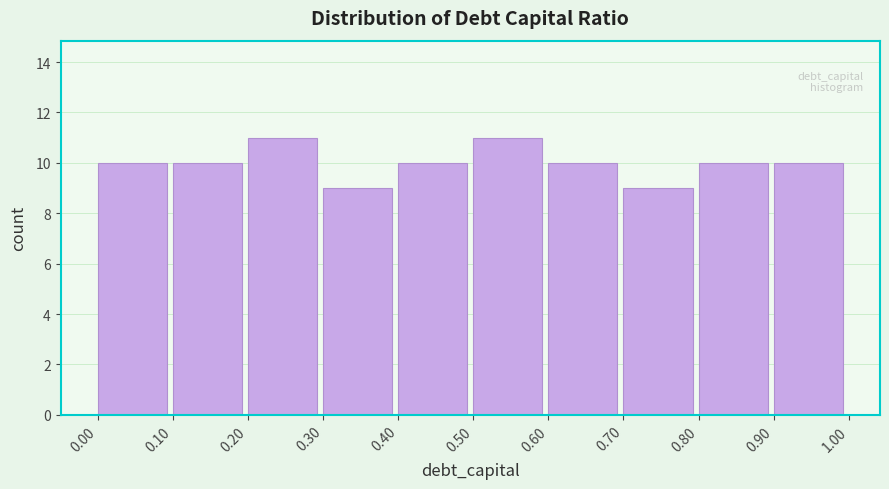

Reading left to right, list every bar in this chart as the range it spans on the x-axis followed by its height. The values are not printed on the chart, so give them approximately, as read against the axis.

0.00 to 0.10: 10
0.10 to 0.20: 10
0.20 to 0.30: 11
0.30 to 0.40: 9
0.40 to 0.50: 10
0.50 to 0.60: 11
0.60 to 0.70: 10
0.70 to 0.80: 9
0.80 to 0.90: 10
0.90 to 1.00: 10